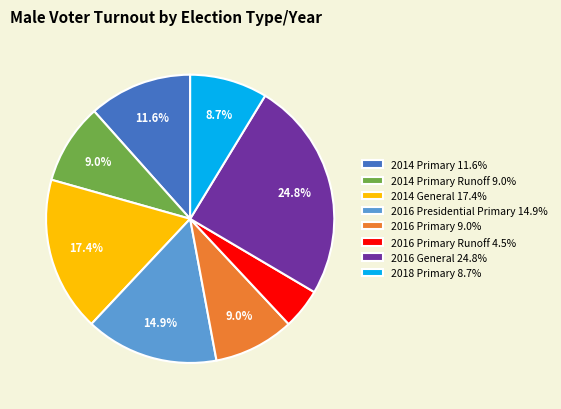

What percentage is NOT represented by 2014 General 17.4%?

82.6%